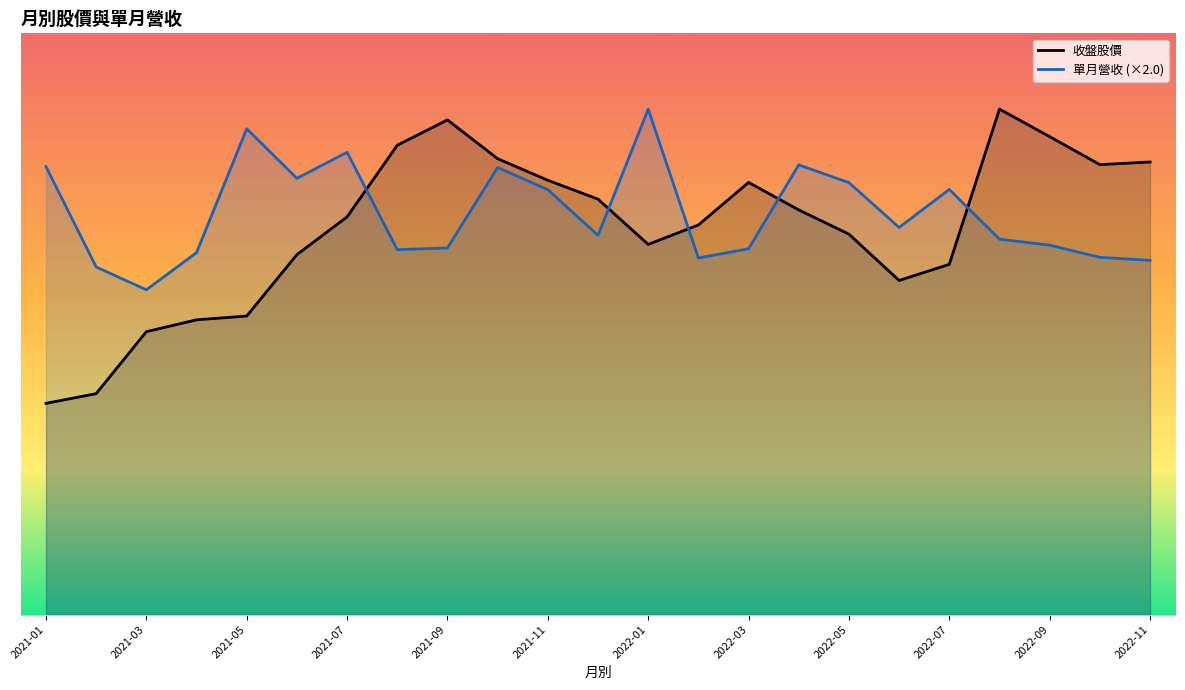

What is the minimum value shown in the chart?

19.6